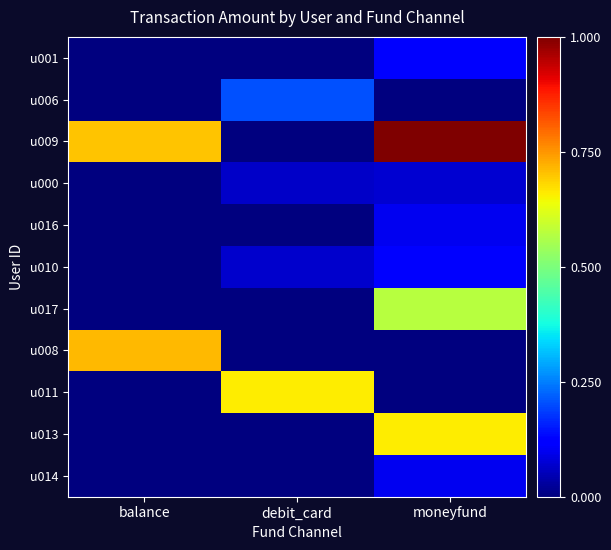

At which category is the sum across all series the highest?

moneyfund